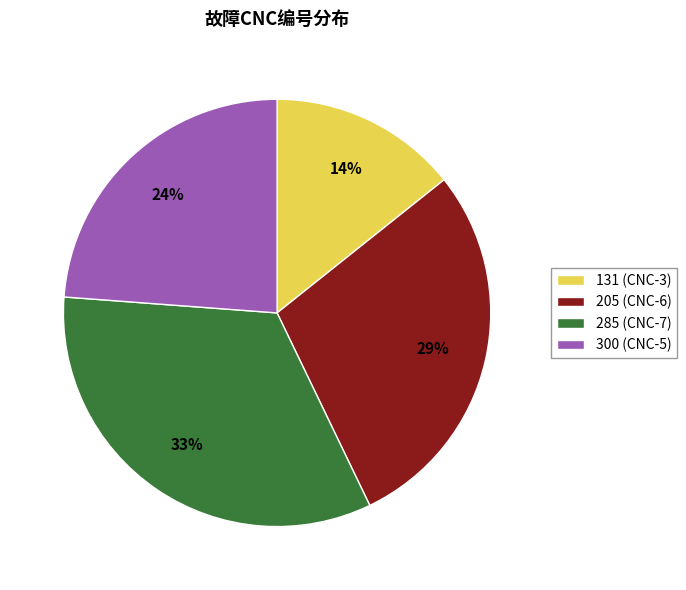

Is it true that 300 is 24% of the pie?

True